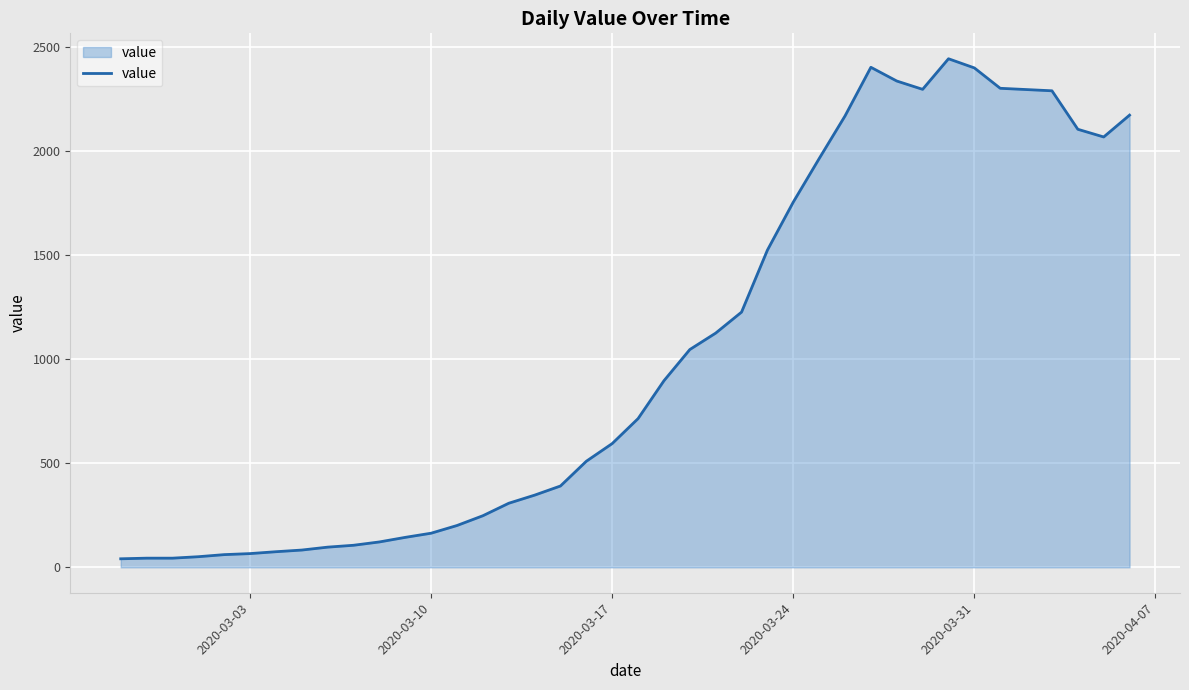

What is the difference between the maximum and minimum values?

2404